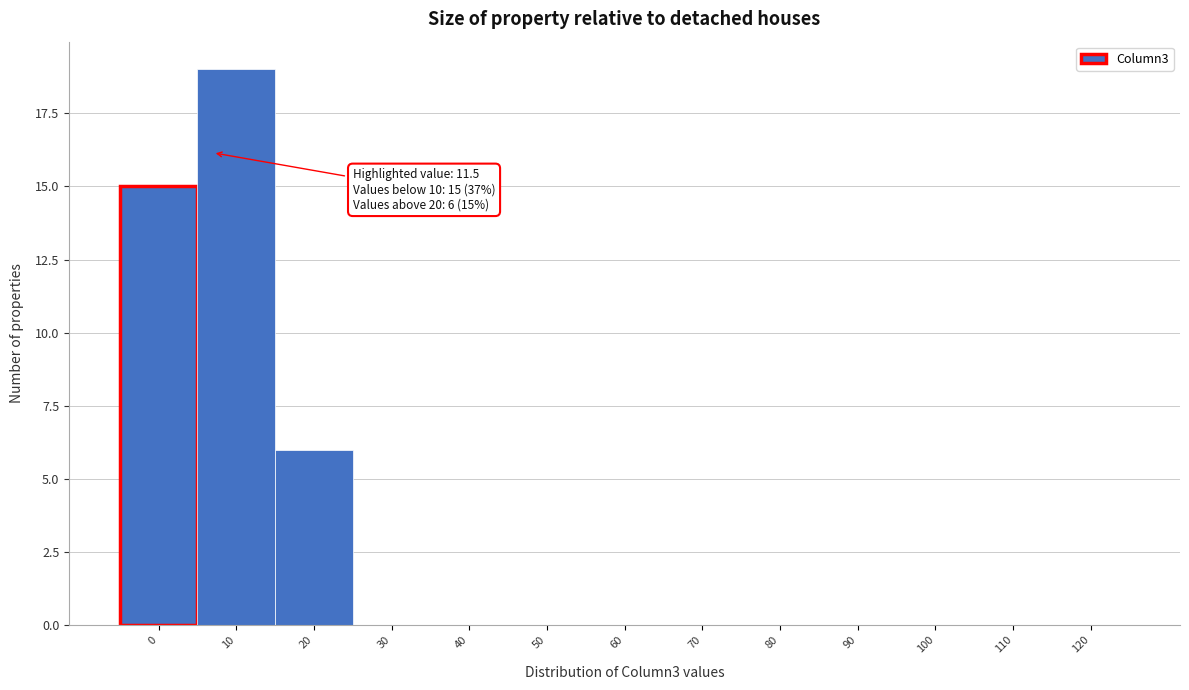

Reading right to left, what are all the values shown in this chart?

120=0	110=0	100=0	90=0	80=0	70=0	60=0	50=0	40=0	30=0	20=6	10=19	0=15